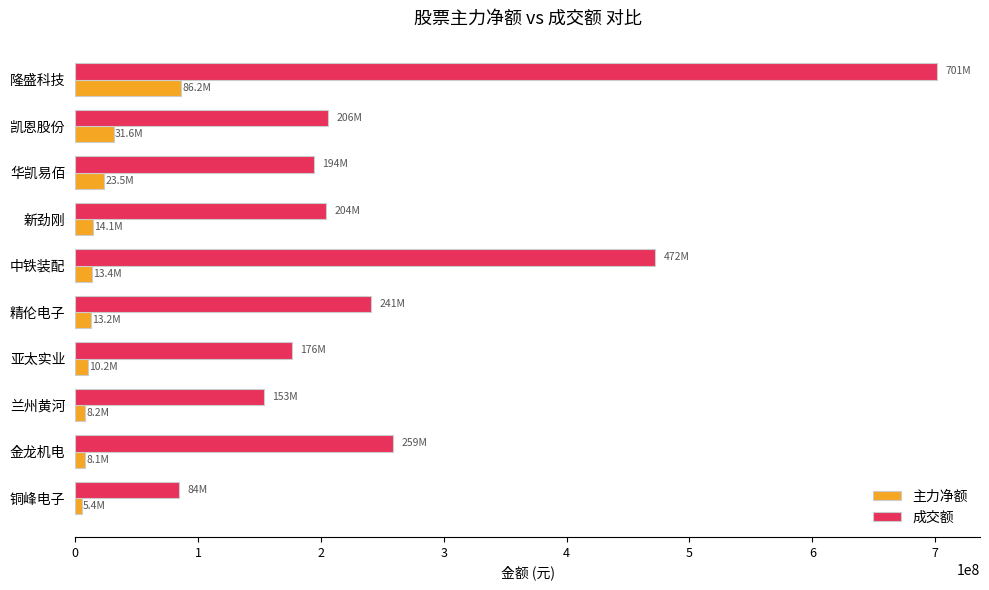

How many categories are shown in the chart?

10